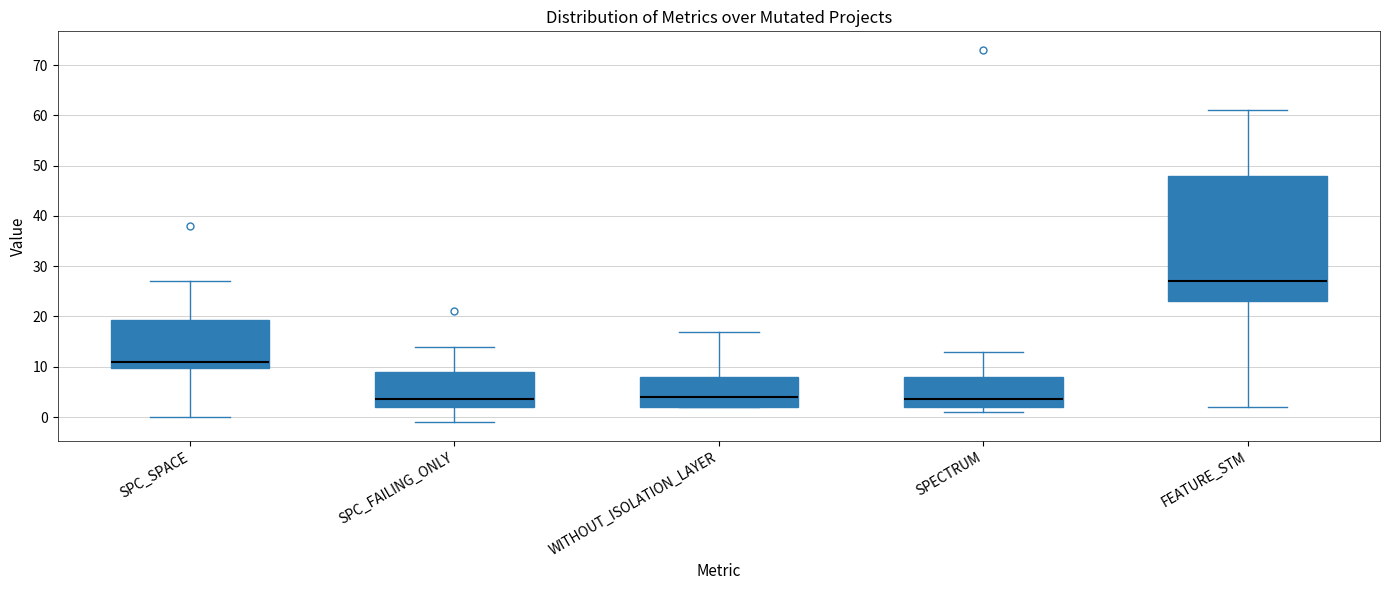

Which box is the tallest, from its lower edge to its upper edge?

FEATURE_STM